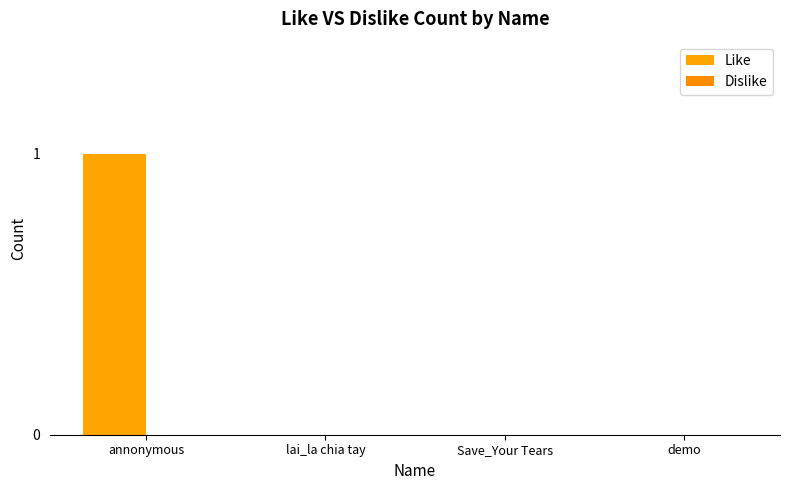

How many data points does each series have?

4